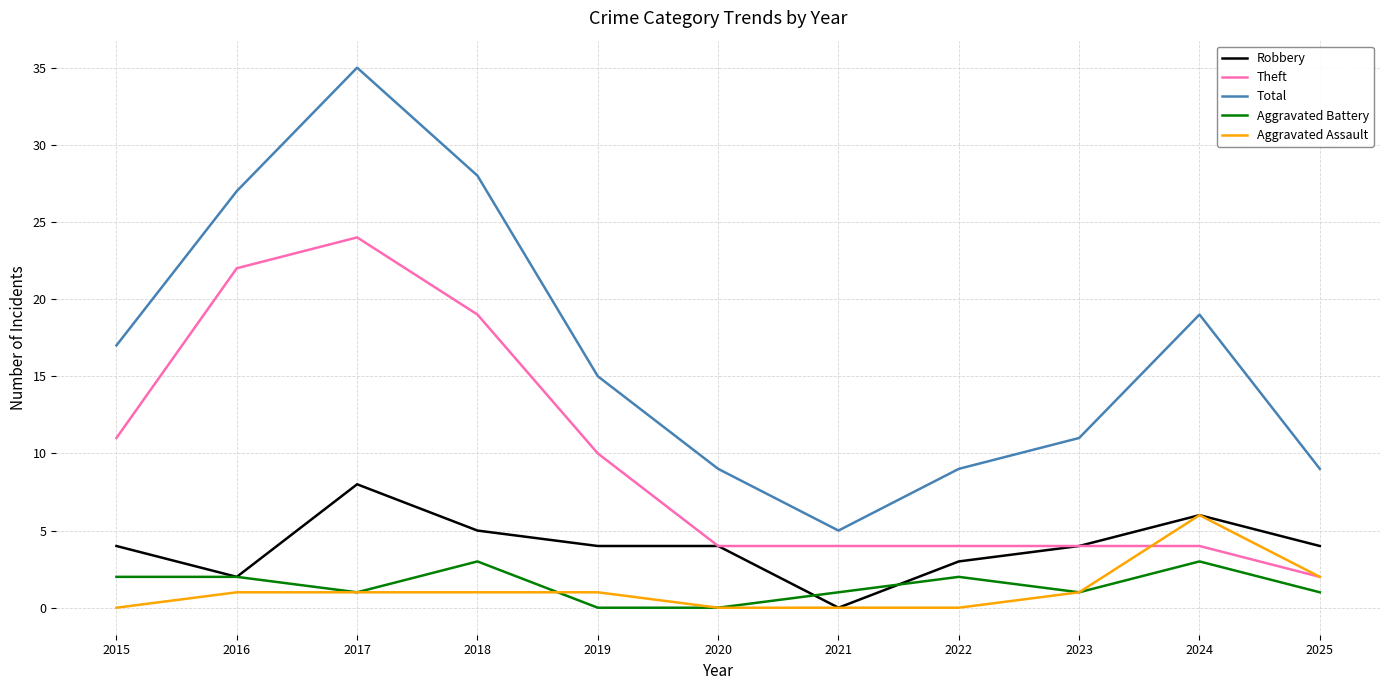

True or false: Total and Aggravated Assault cross at least once.

False